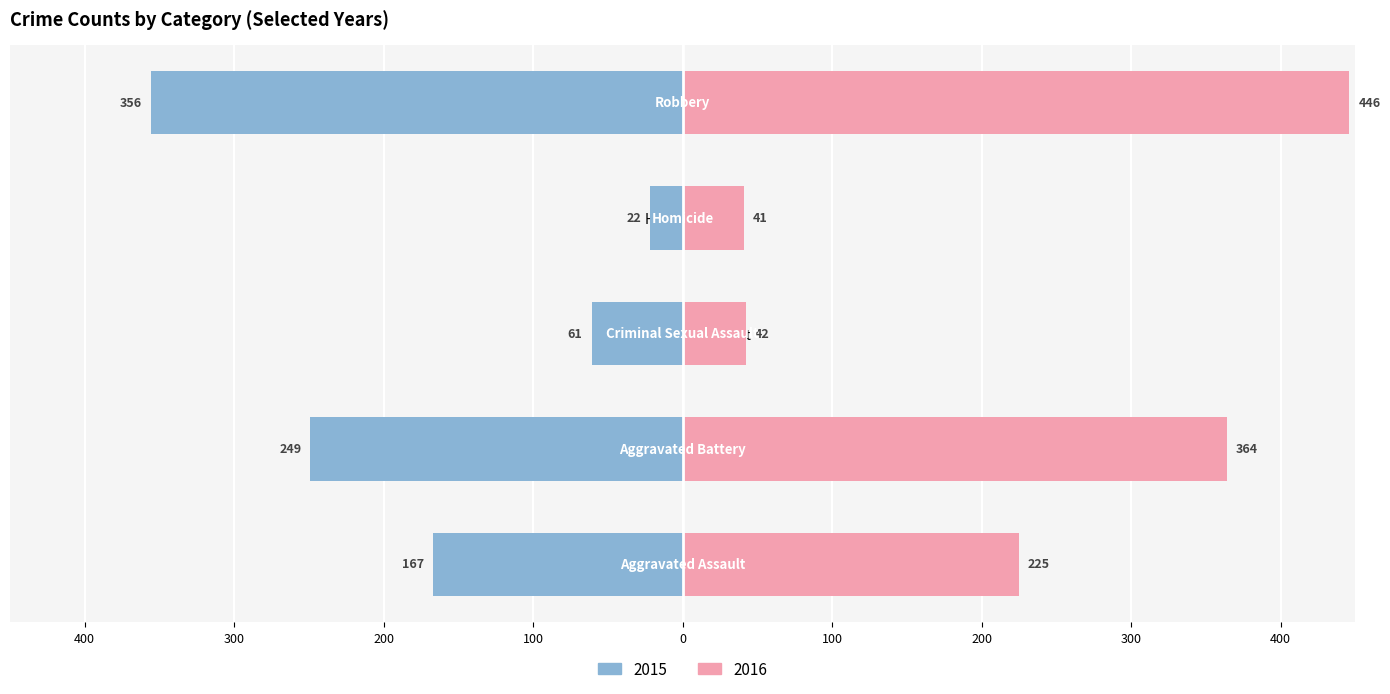

List the labels in order of 2020 value, largest first.

Robbery, Aggravated Battery, Aggravated Assault, Criminal Sexual Assault, Homicide